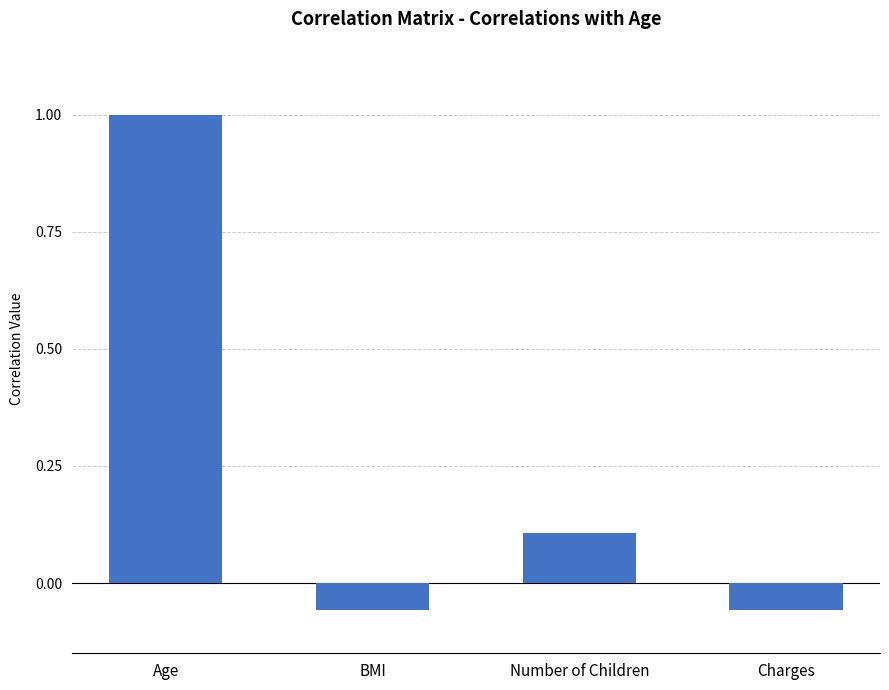

What is the difference between the maximum and minimum values?

1.1